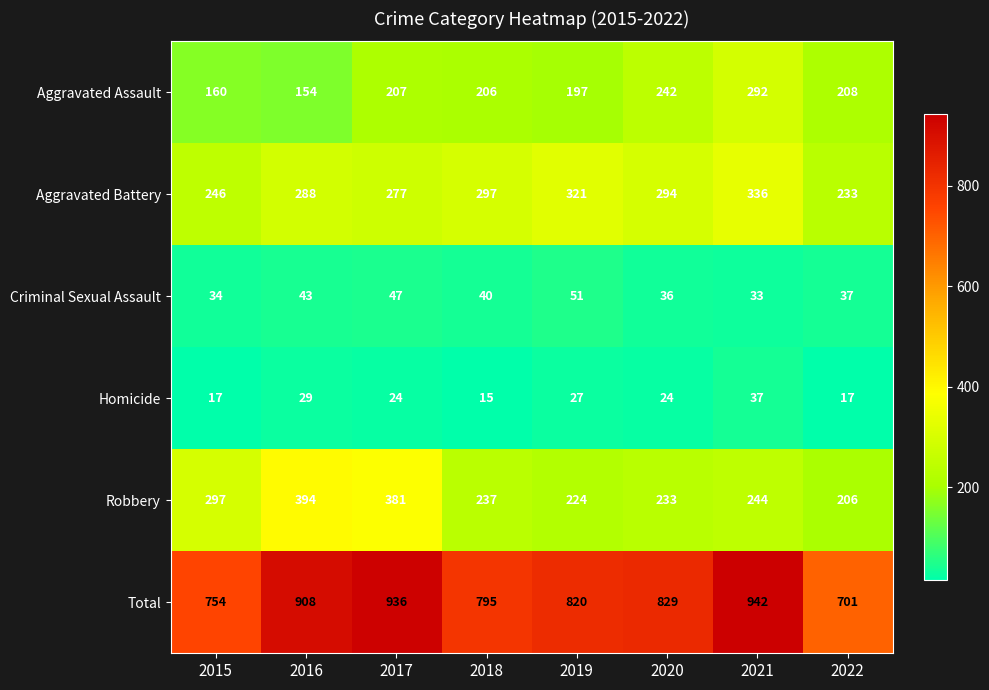

Which series changed the most between 2015 and 2018?

Robbery